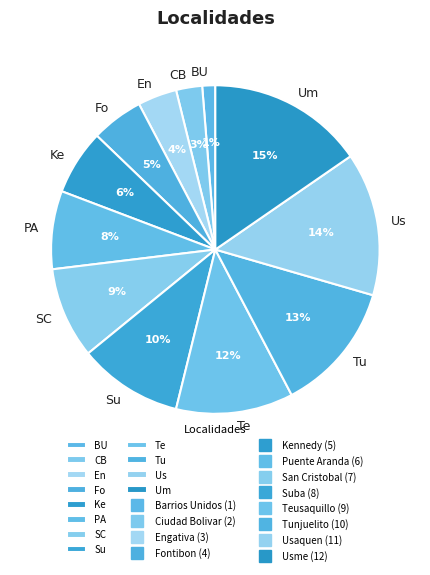

How many slices are in this pie chart?

12